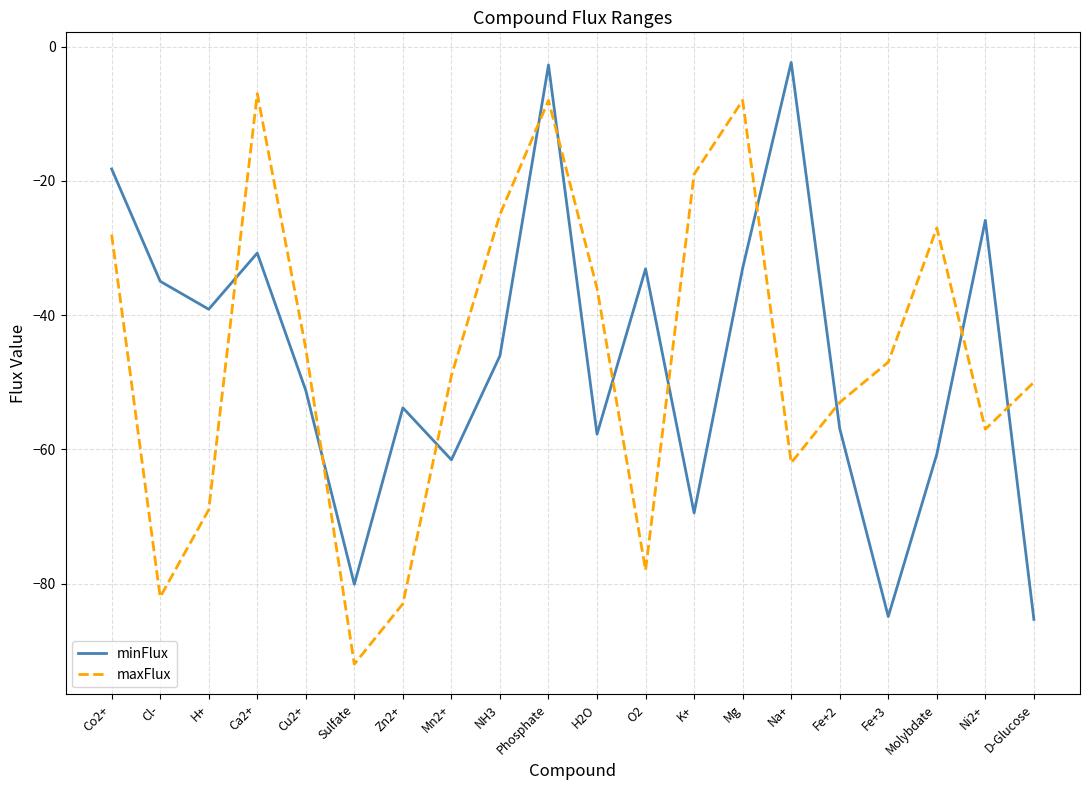

Rank the series by their maximum value, from lowest to highest.

maxFlux, minFlux